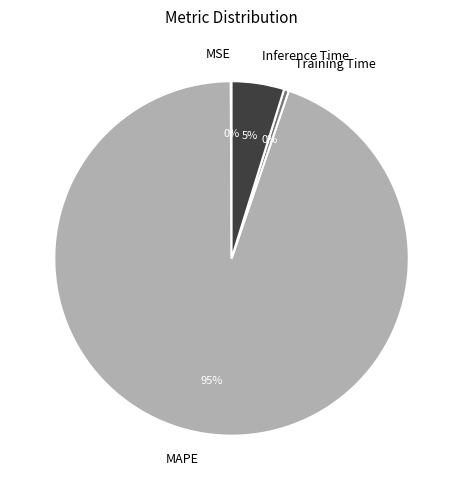

Is the sum of MAPE and Training Time greater than half?

Yes